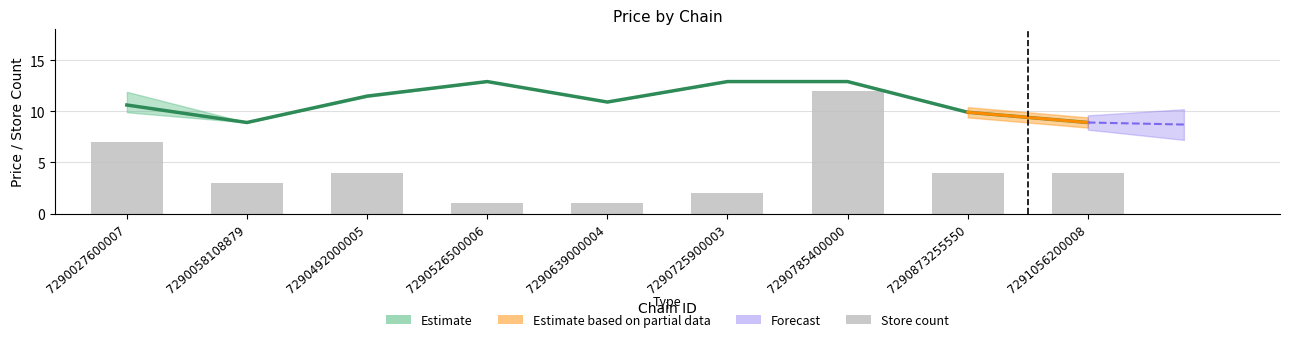

How many values in the store_count series are below 4?

4